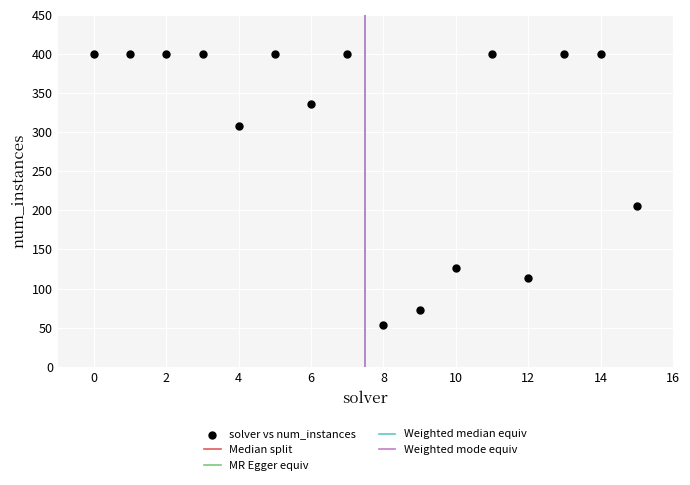

What is the range of Y values (max minus min)?

347